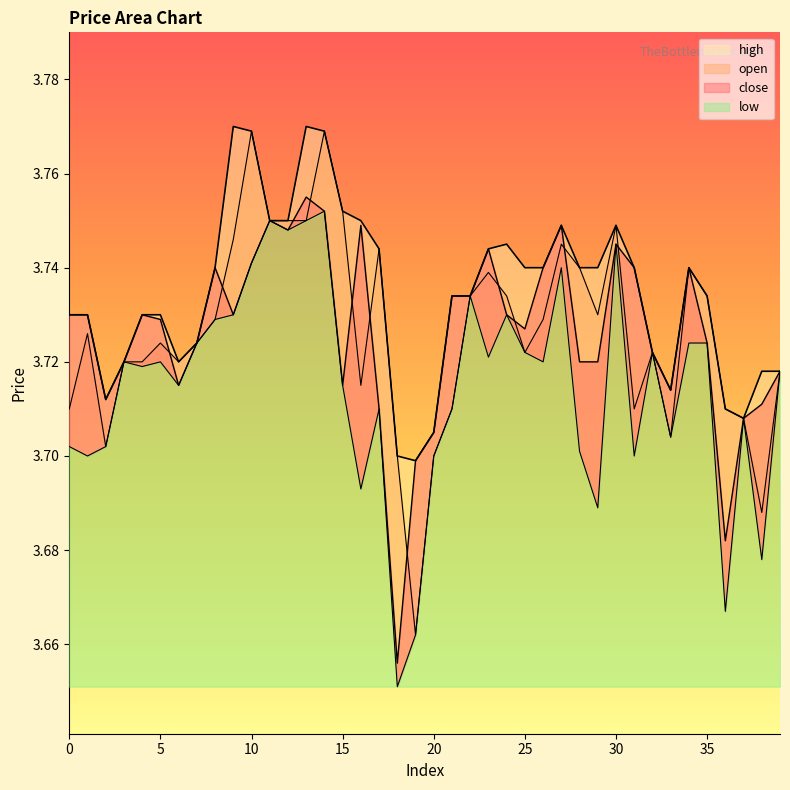

Between 6 and 35, which is larger?

35